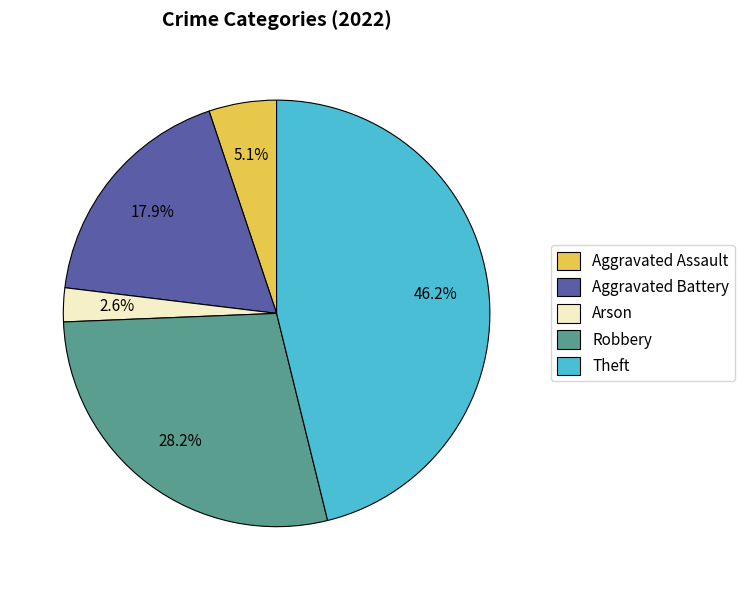

To the nearest percent, what portion does Robbery represent?

28%